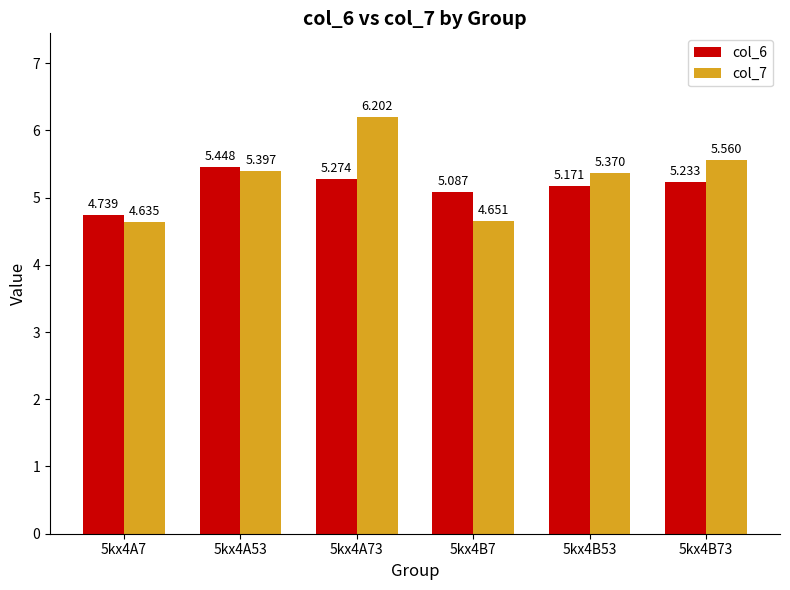

Is the value of col_6 at 5kx4A73 greater than the value of col_7 at 5kx4A53?

No